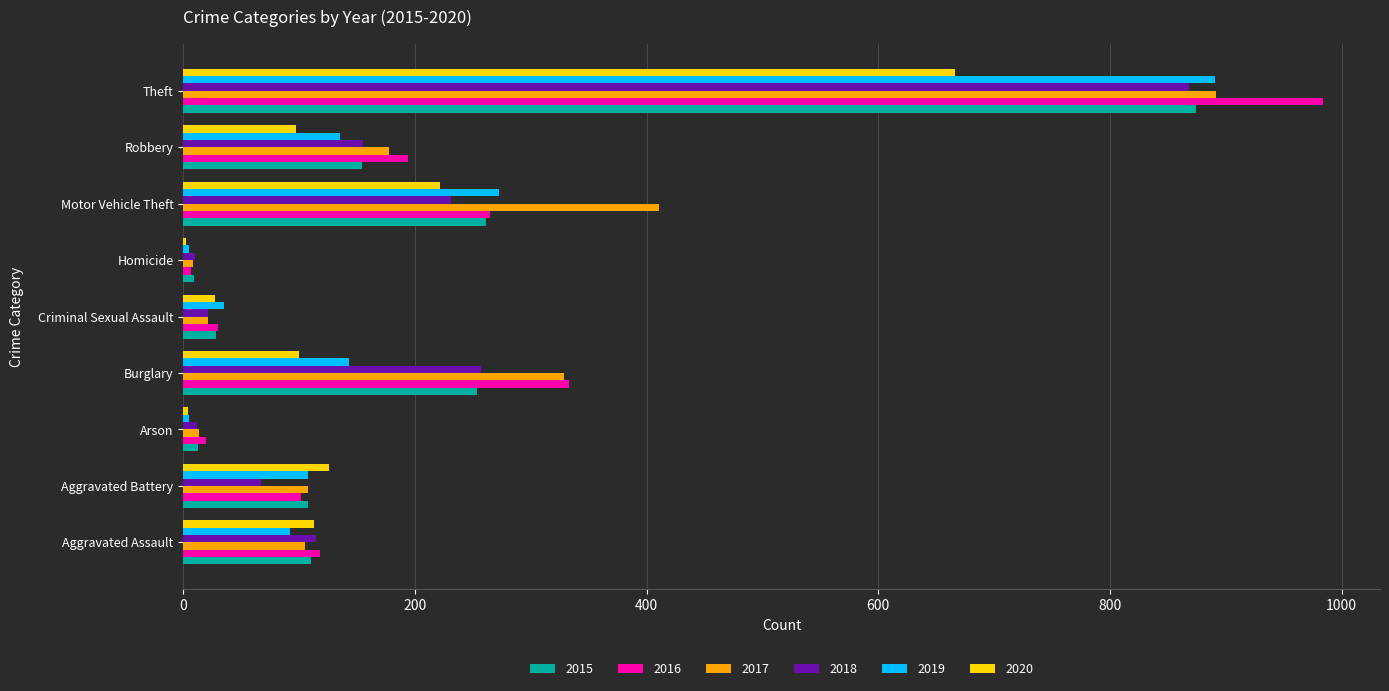

At which category is the sum across all series the highest?

Theft